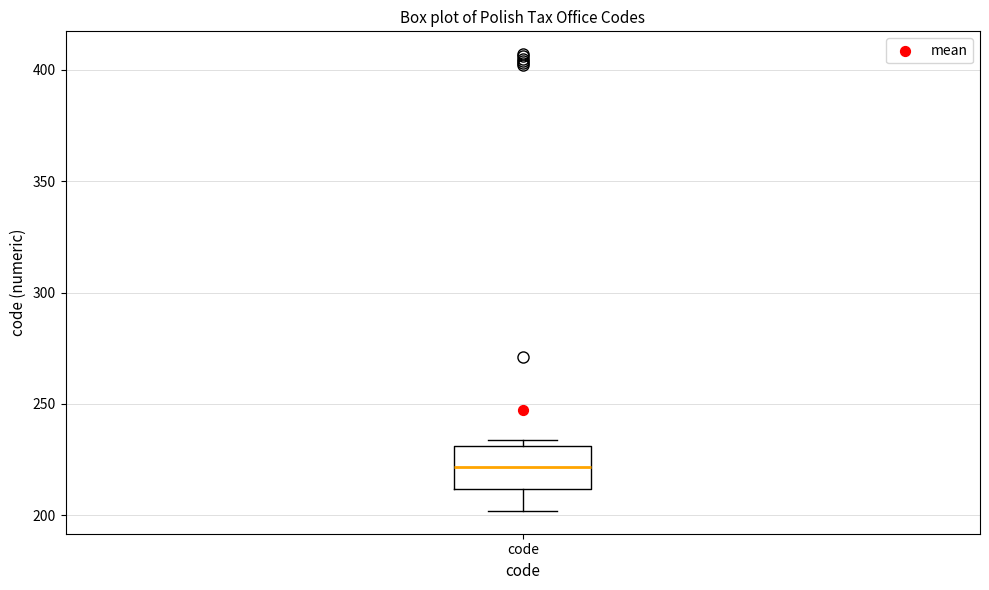

Transcribe this box plot: give where the median line is, the range the box spans, and where the two whiskers end, as read against the y-axis. The values are not printed on the chart, so give them approximately, as read against the axis.

median 220, box 210 to 230, whiskers 200 to 235